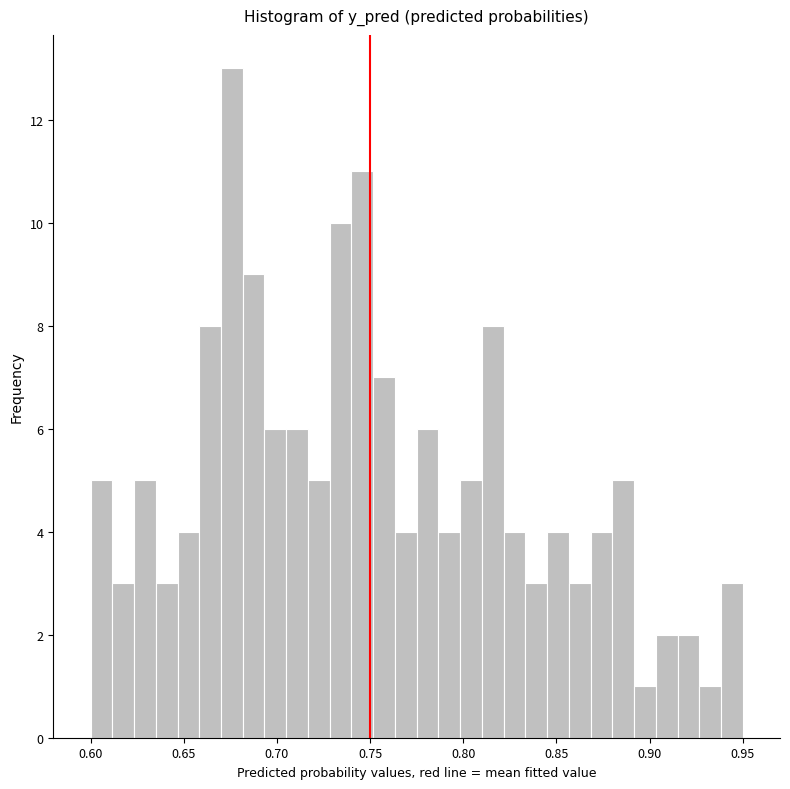

Around what value on the x-axis is the tallest bar? Give the approximate position of its centre, as read against the axis.

0.675